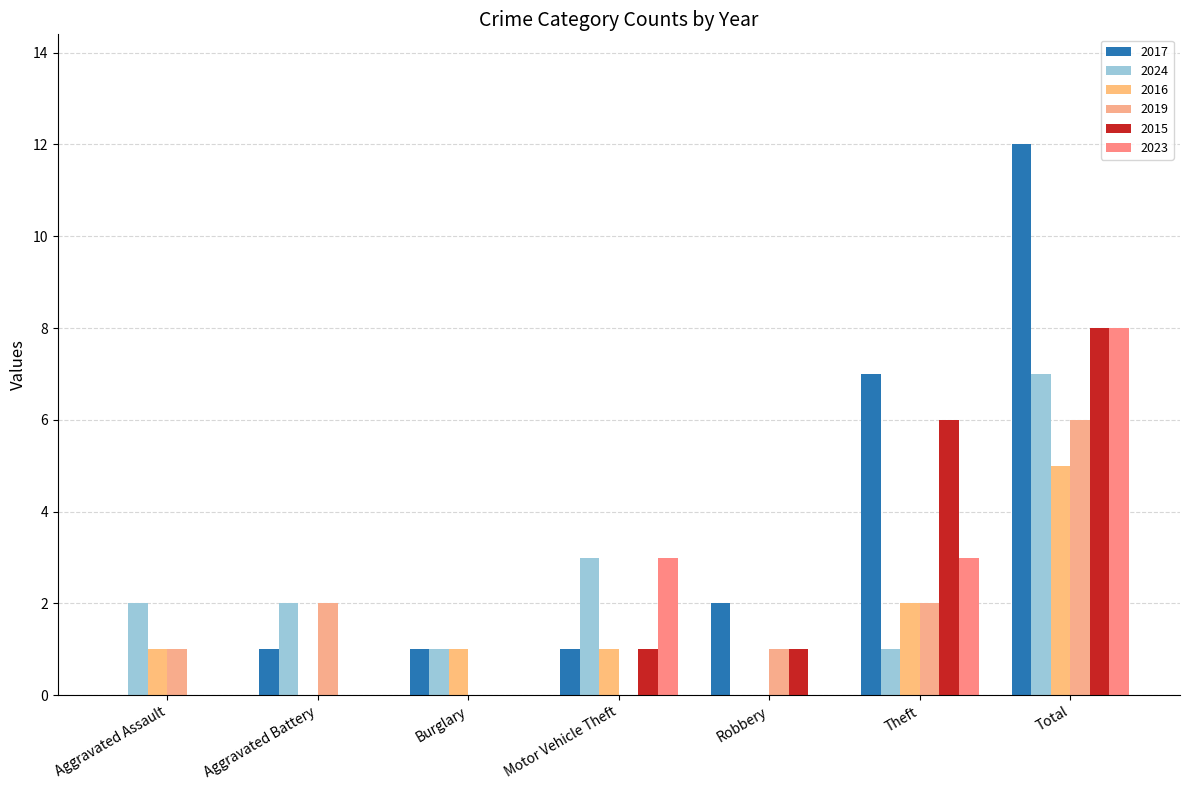

Is it true that 2016 equals 2 at Theft?

True